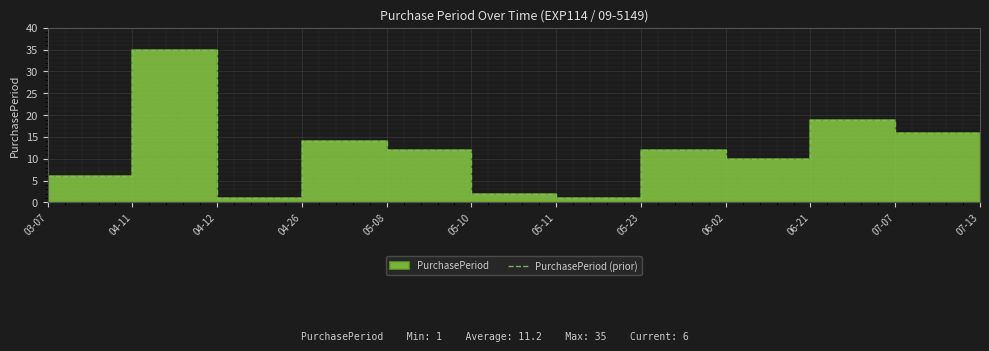

The chart shows a value of 0 at 04-12. True or false?

False